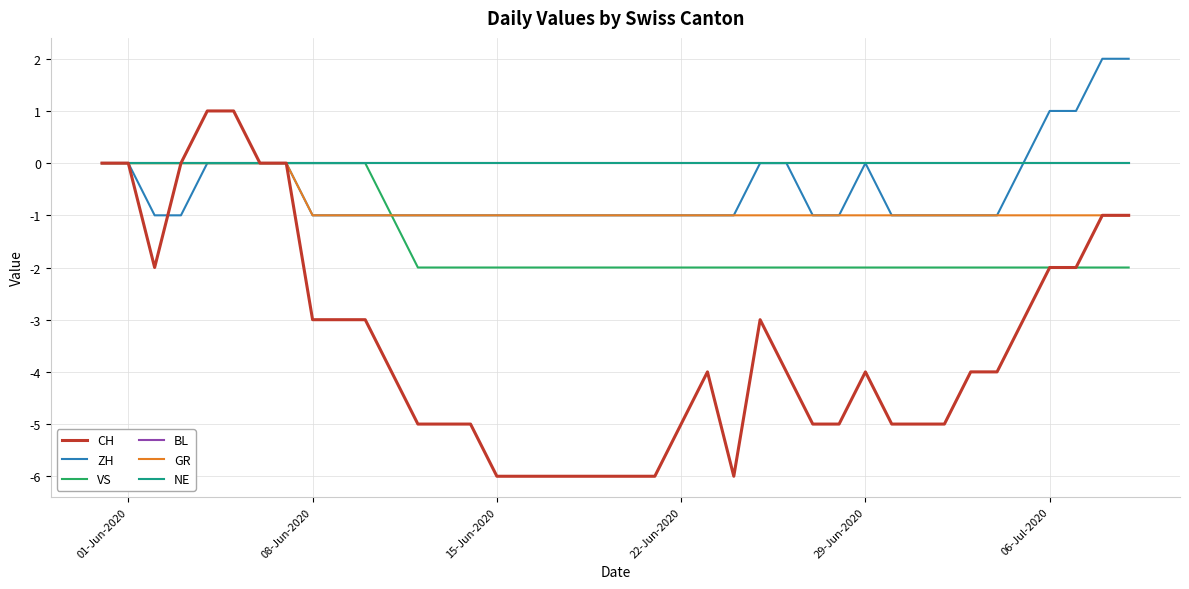

What is the sum of all GR values?

-32